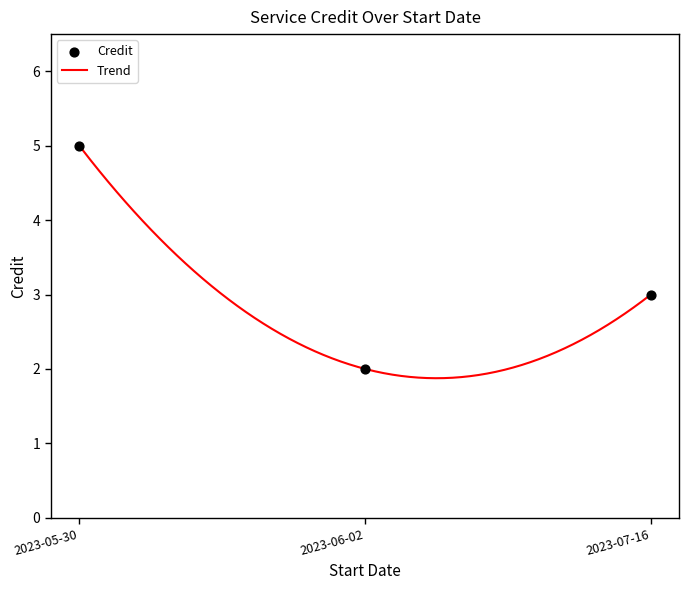

What is the ratio of the value at 2023-05-30 to the value at 2023-06-02?

2.5